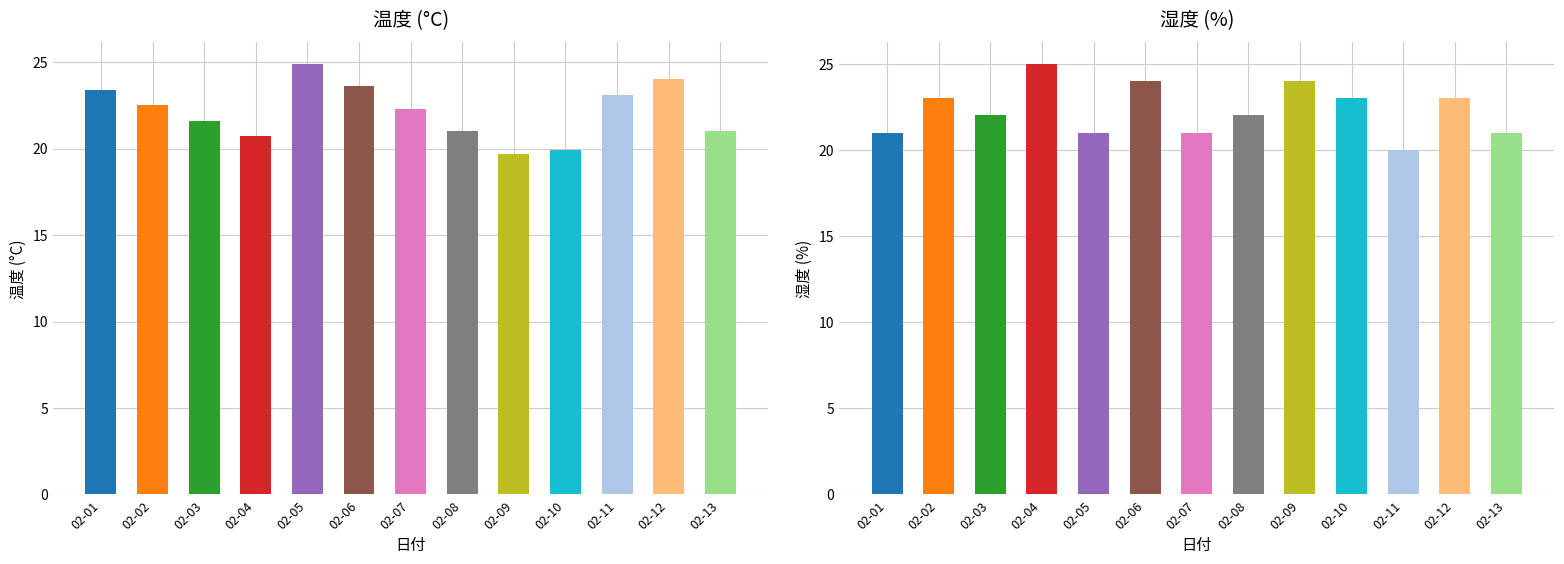

List the labels in order of 温度 value, largest first.

02-05, 02-12, 02-06, 02-01, 02-11, 02-02, 02-07, 02-03, 02-08, 02-13, 02-04, 02-10, 02-09